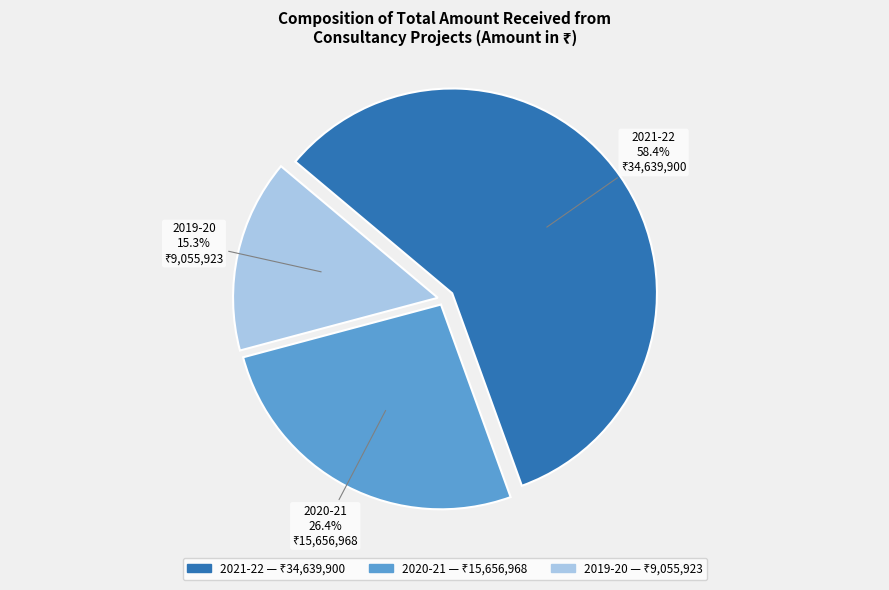

Combined, do 2021-22 and 2019-20 account for over 50%?

Yes